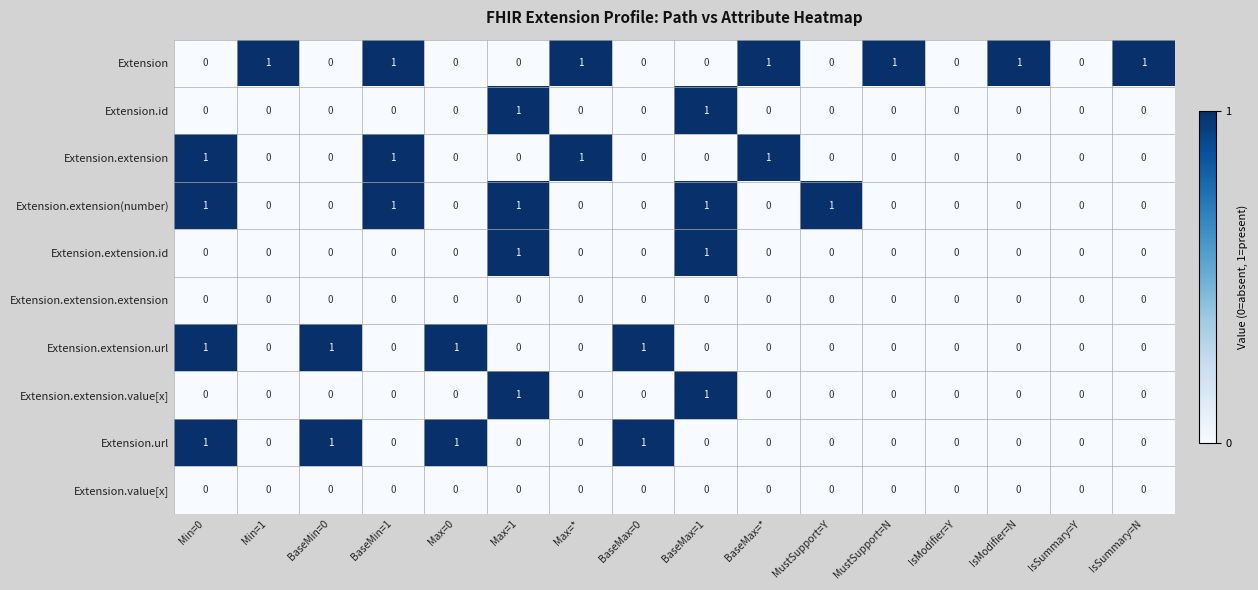

Which series has the largest total across all categories?

Extension